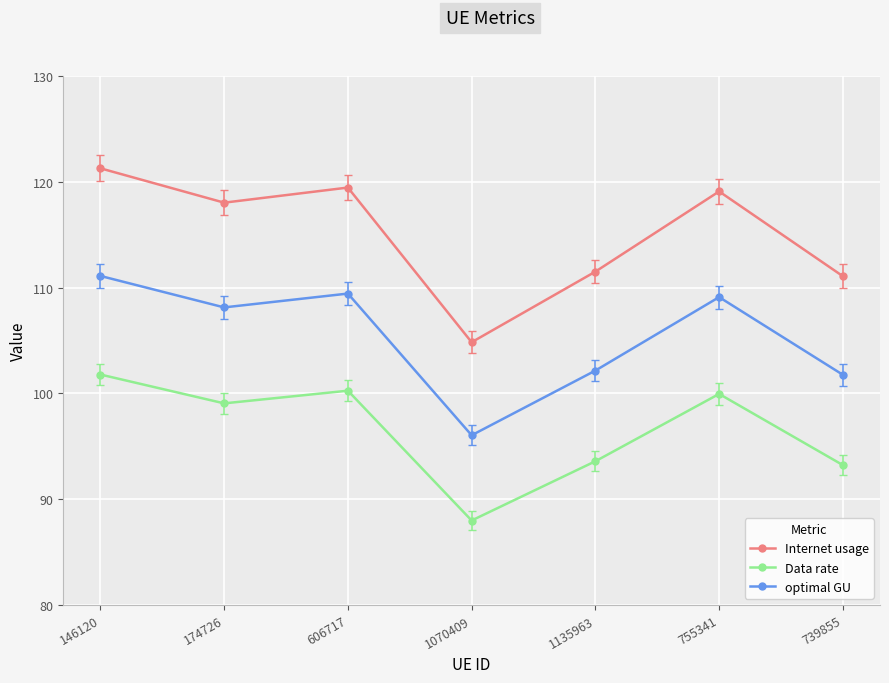

Where is the first local minimum for optimal GU?

174726